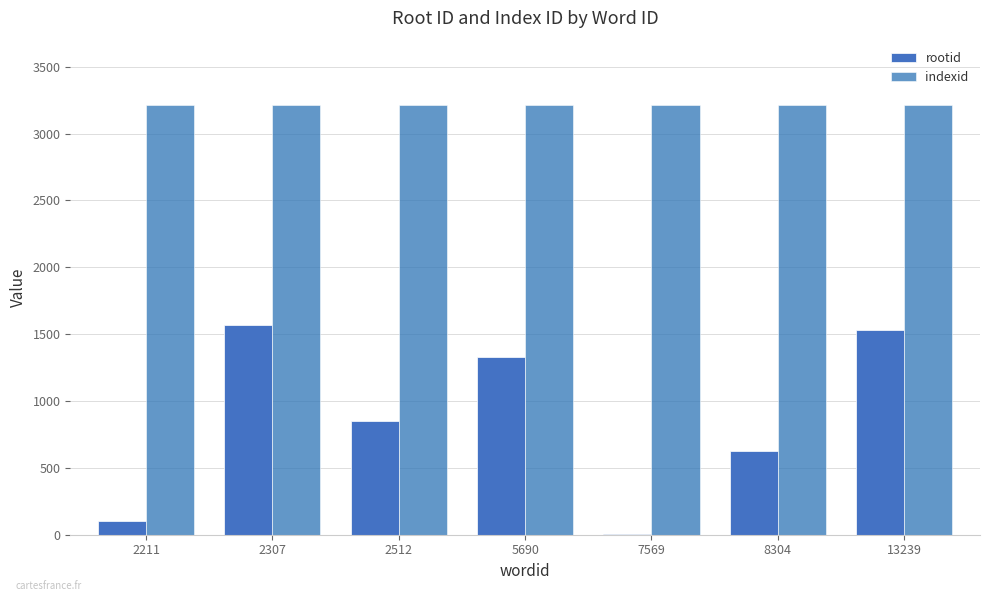

What is the lowest value of the indexid series?

3213